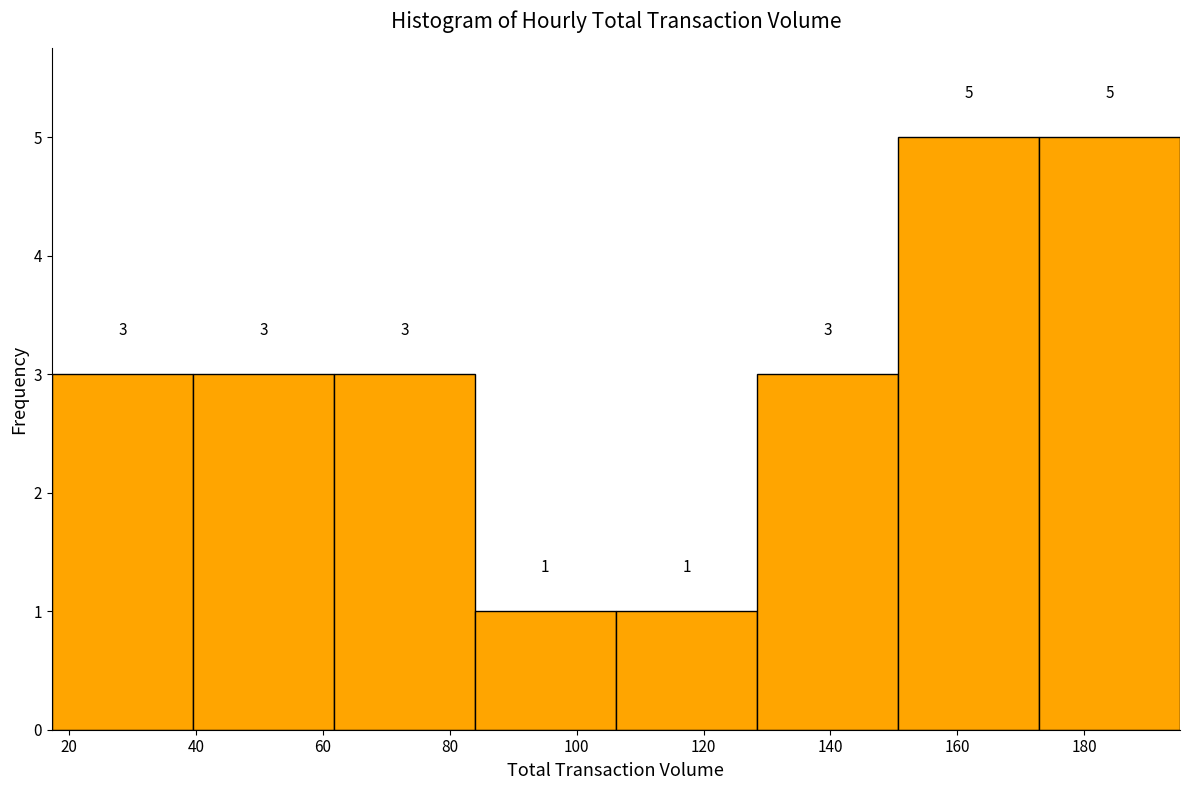

Reading left to right, transcribe this chart: for each bar, give the range it covers on the x-axis and its height. The bar edges are not printed on the chart, so give them approximately, as read against the axis.

18 to 40: 3
40 to 62: 3
62 to 84: 3
84 to 106: 1
106 to 128: 1
128 to 150: 3
150 to 172: 5
172 to 196: 5